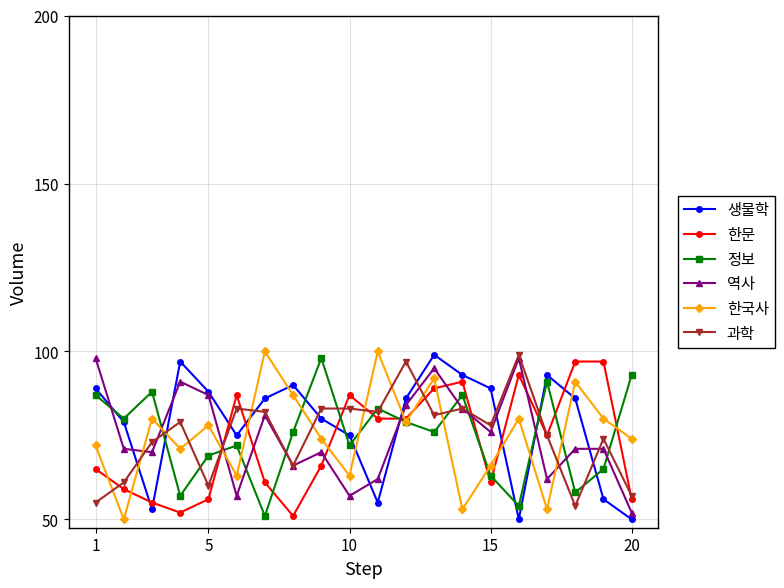

What is the lowest value of the 한문 series?

51